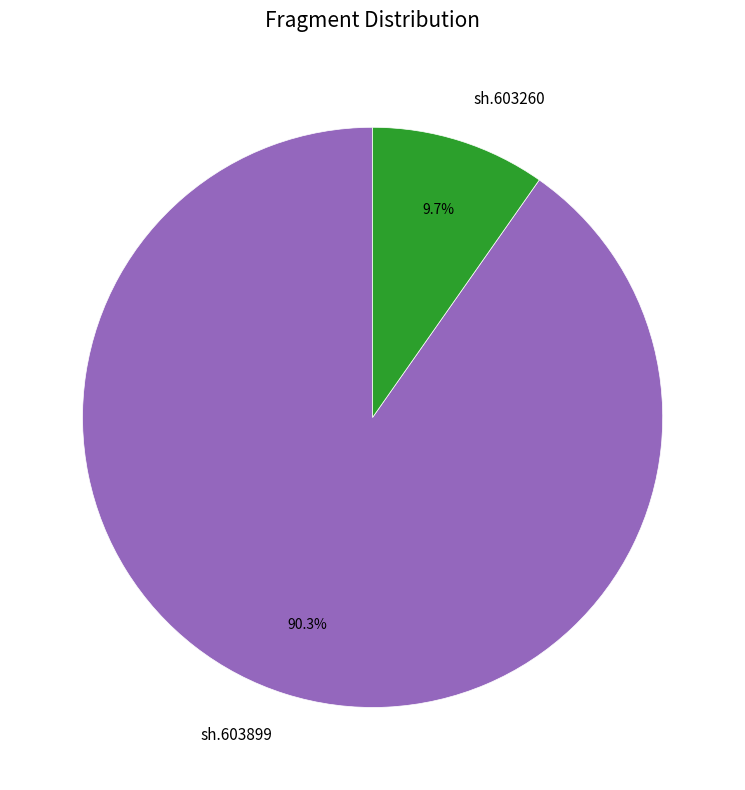

What is the smallest slice in the pie chart?

sh.603260